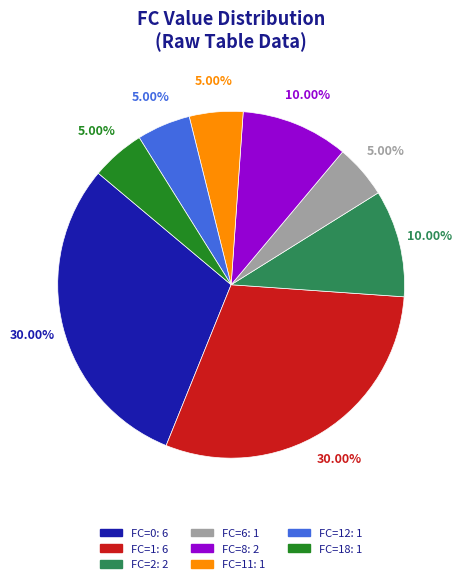

Count the number of slices in the pie.

8